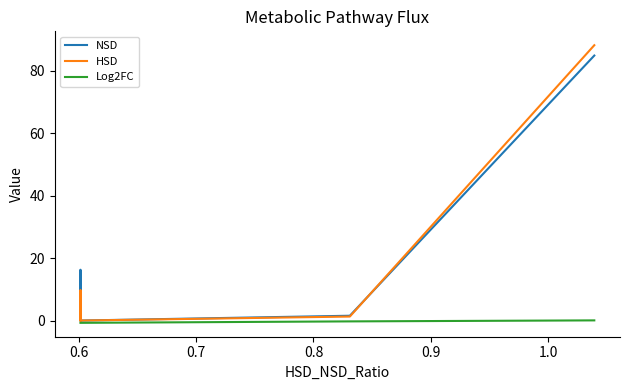

At how many categories does at least one series exceed 60?

1